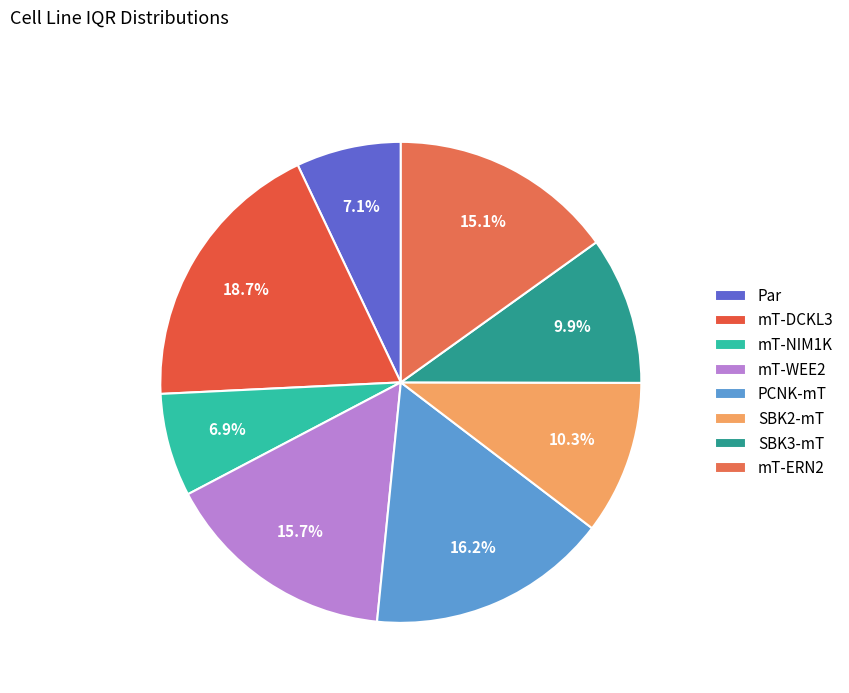

How many slices are in this pie chart?

8